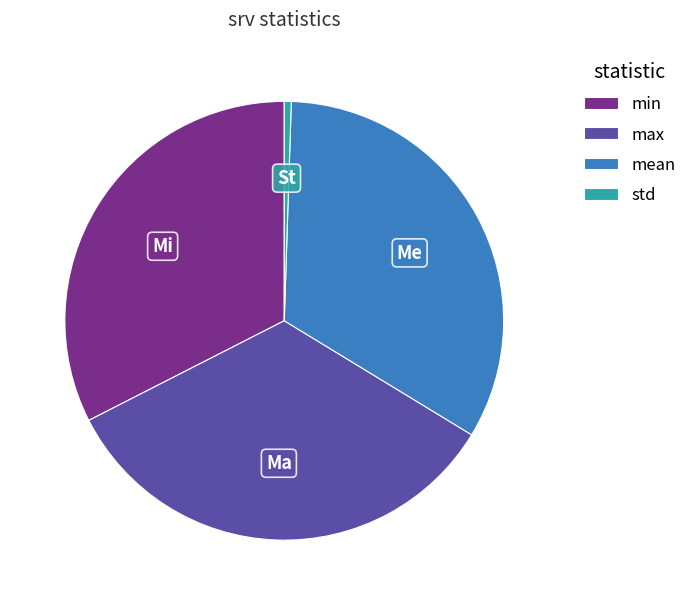

Does std represent more than half of the total?

No